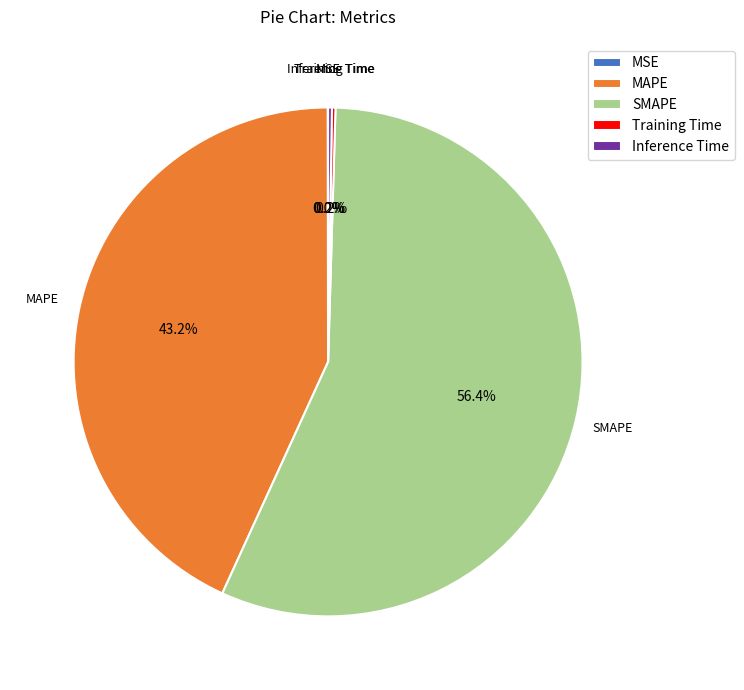

Which slice is the largest?

SMAPE